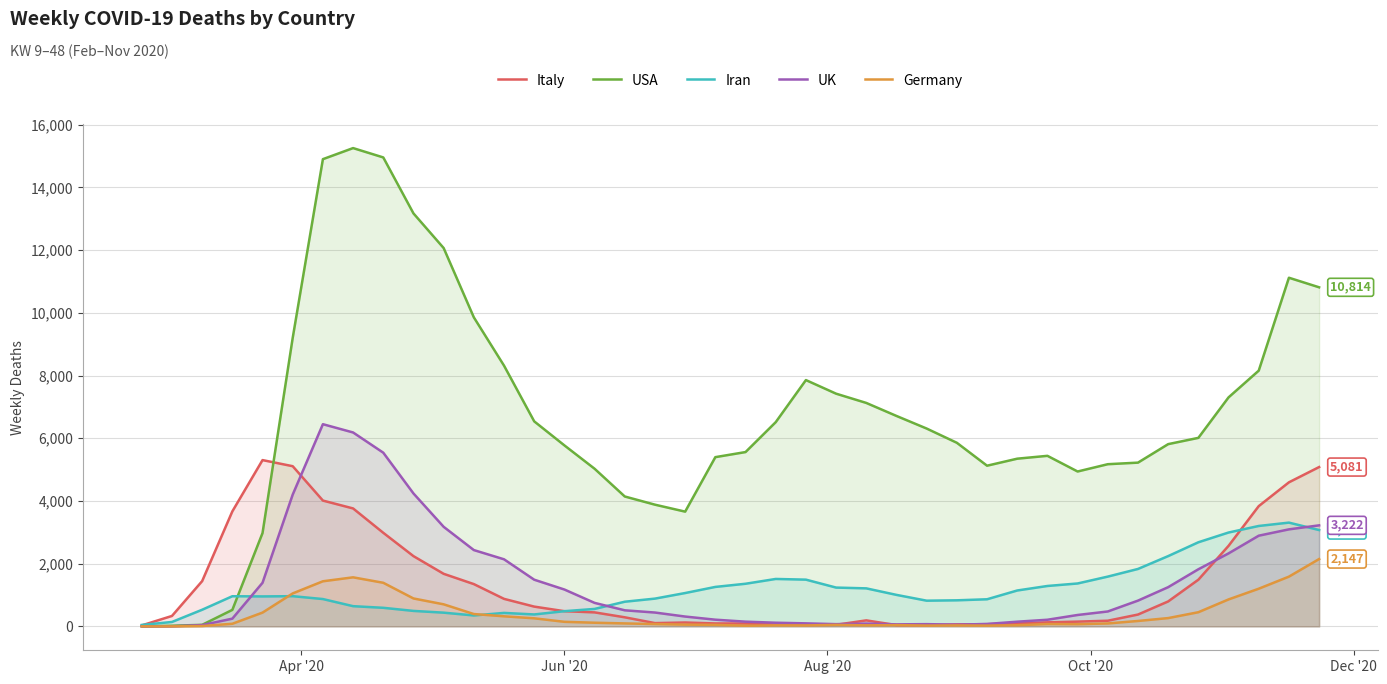

Rank the series by their maximum value, from highest to lowest.

USA, UK, Italy, Iran, Germany